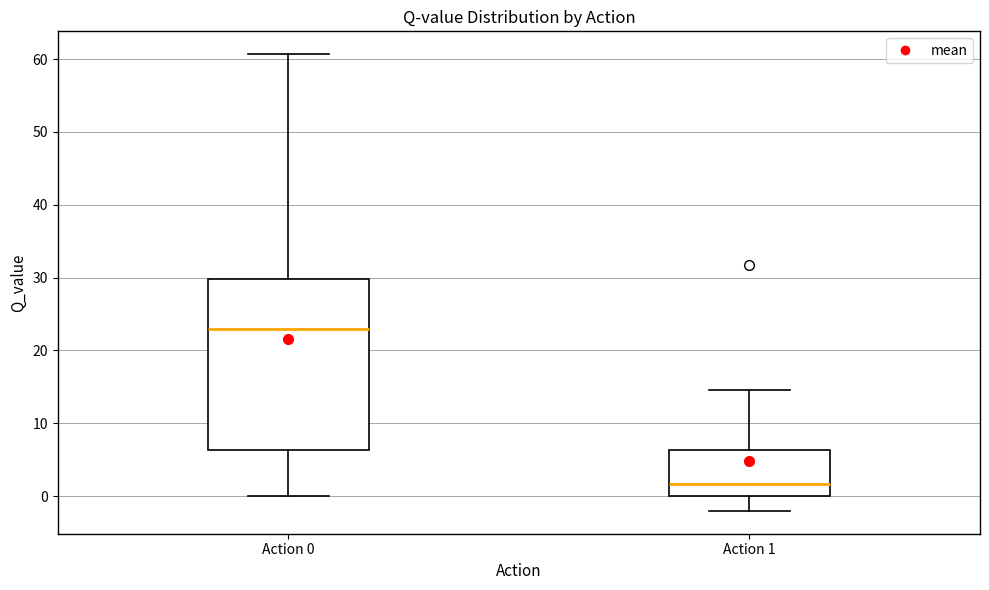

Reading left to right, transcribe this box plot: for each box, give where its median line is, the range the box spans, and where its two whiskers end, as read against the y-axis. The values are not printed on the chart, so give them approximately, as read against the axis.

Action 0: median 23, box 6 to 30, whiskers 0 to 61
Action 1: median 2, box 0 to 6, whiskers -2 to 15